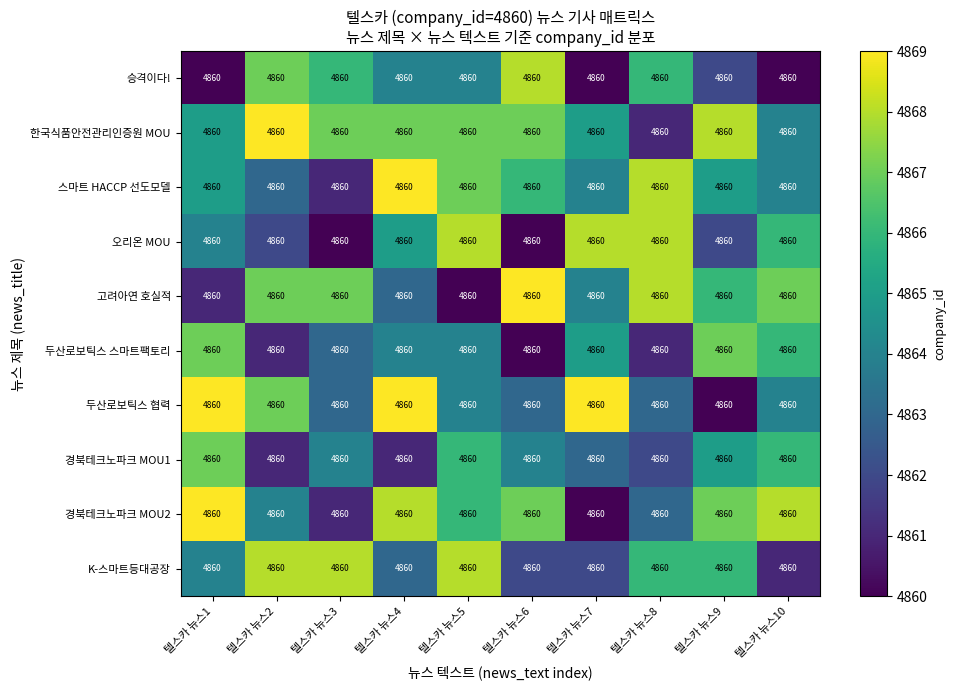

The value of 오리온 MOU at 텔스카 뉴스6 is 4860. True or false?

True